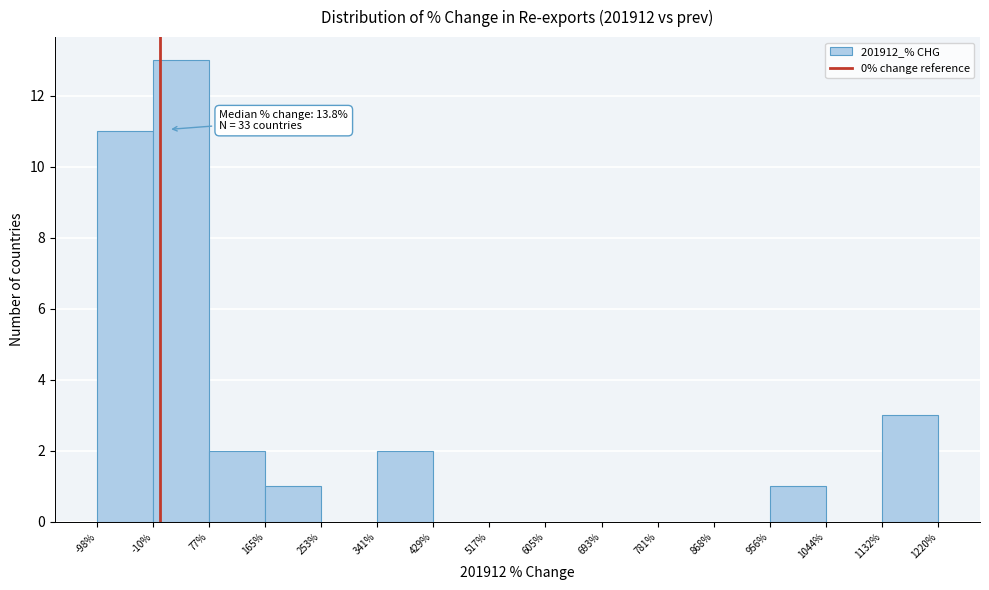

Over which range of the x-axis is the bar tallest?

-10% to 77%